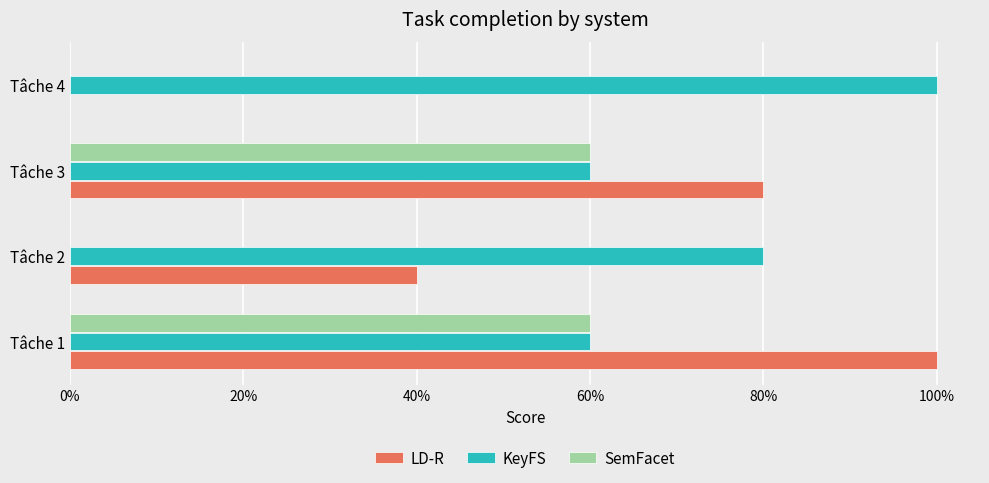

What are all the series names shown in the legend?

LD-R, KeyFS, SemFacet